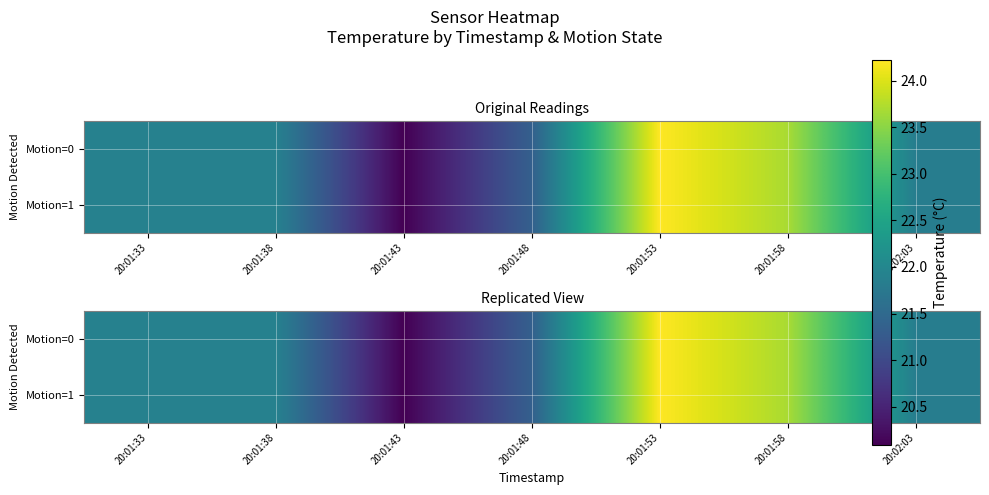

What is the difference between the Motion=1 values at 20:01:53 and 20:01:58?

0.5